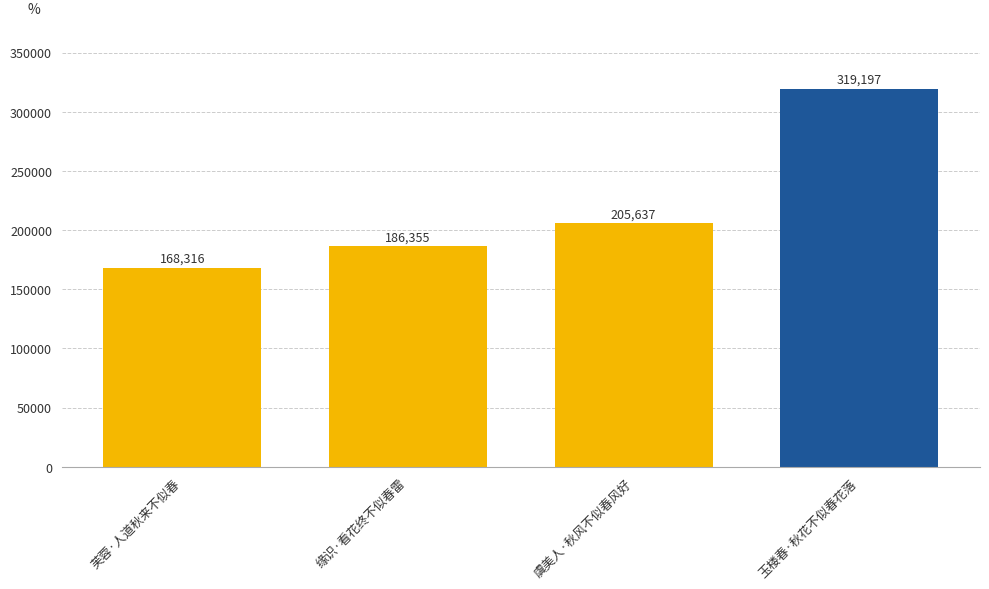

Reading left to right, transcribe all the data shown in this chart.

芙蓉·人道秋来不似春=168316	缘识·看花终不似春雷=186355	虞美人·秋风不似春风好=205637	玉楼春·秋花不似春花落=319197